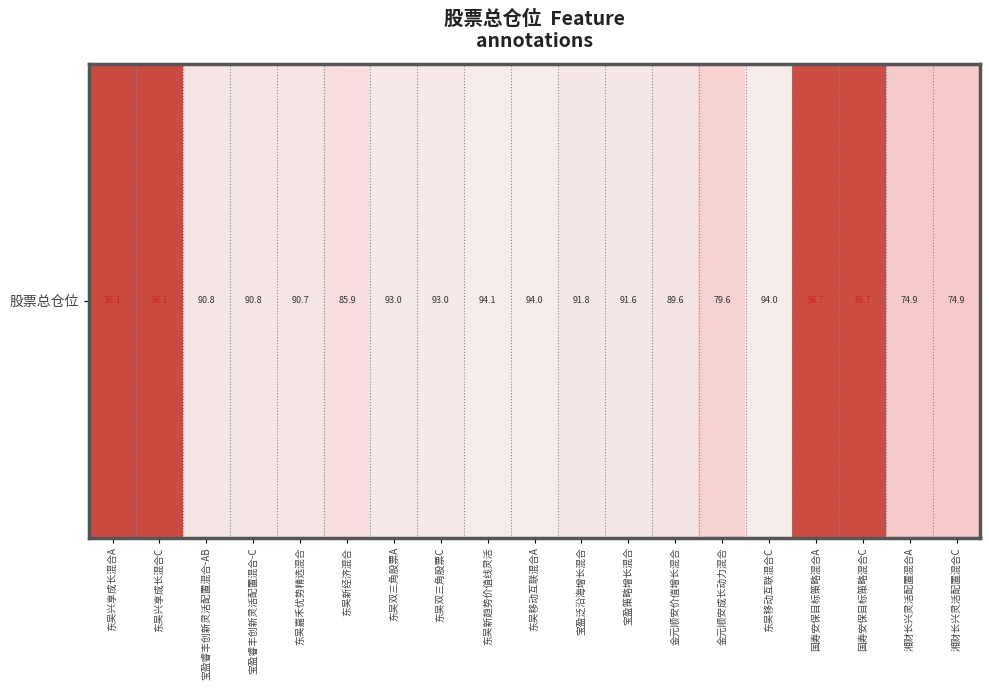

Reading right to left, what are all the values shown in this chart?

74.9	74.9	36.7	36.7	94.0	79.6	89.6	91.6	91.8	94.0	94.1	93.0	93.0	85.9	90.7	90.8	90.8	36.1	36.1